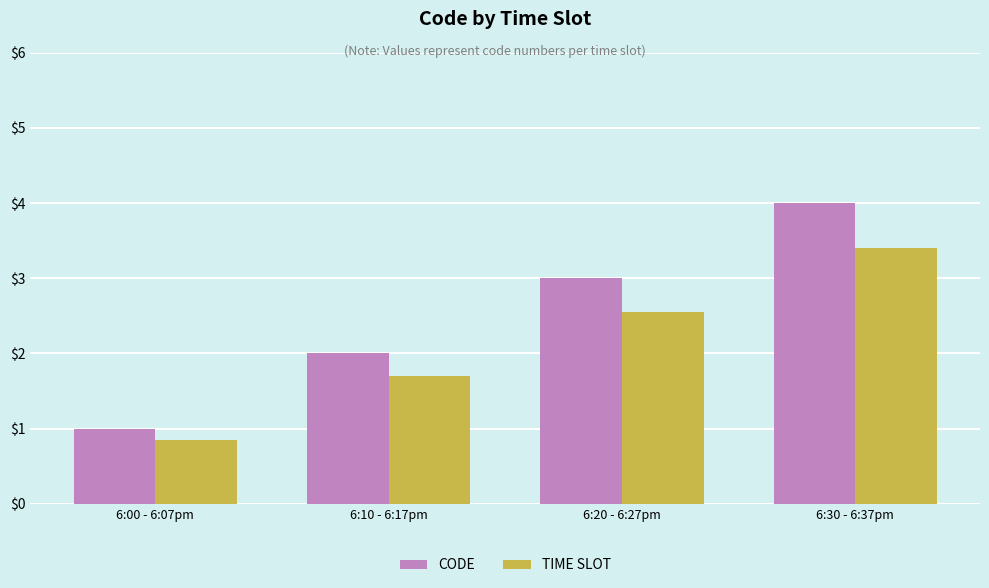

The value of CODE at 6:30 - 6:37pm is 4.0. True or false?

True